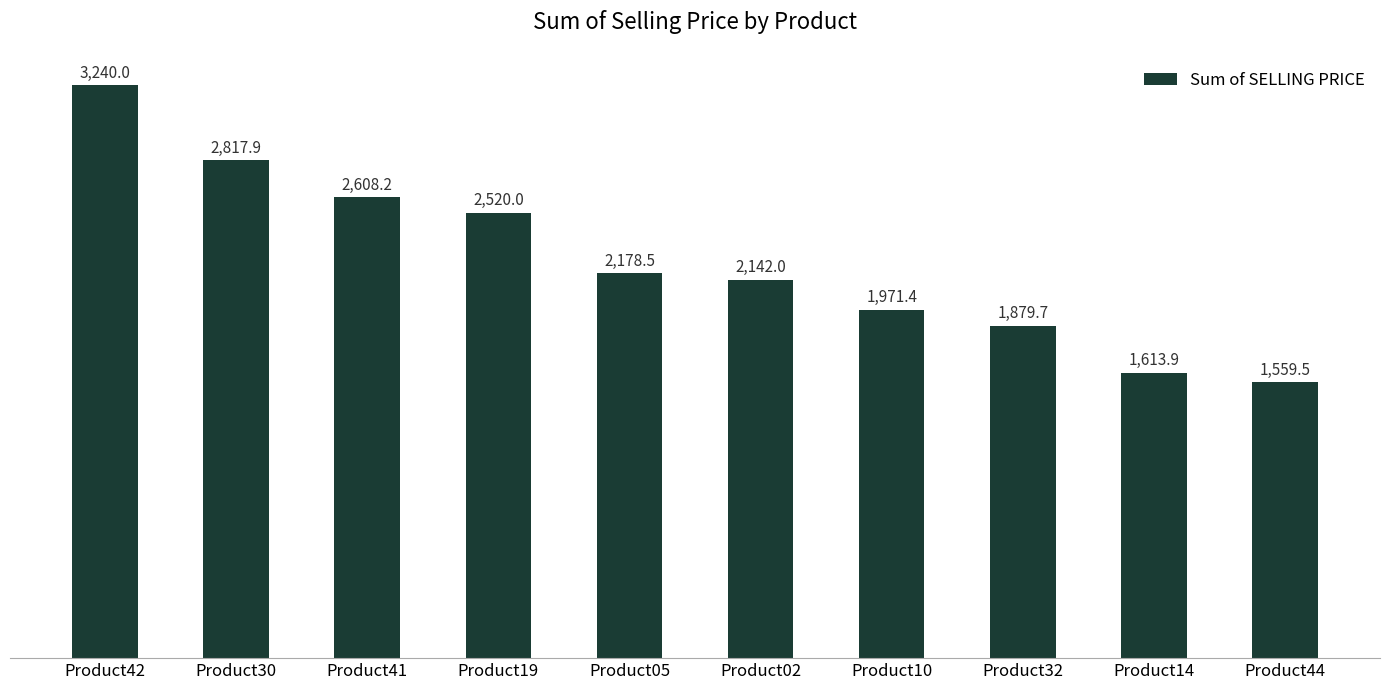

At which label does the data first exceed 2178?

Product42